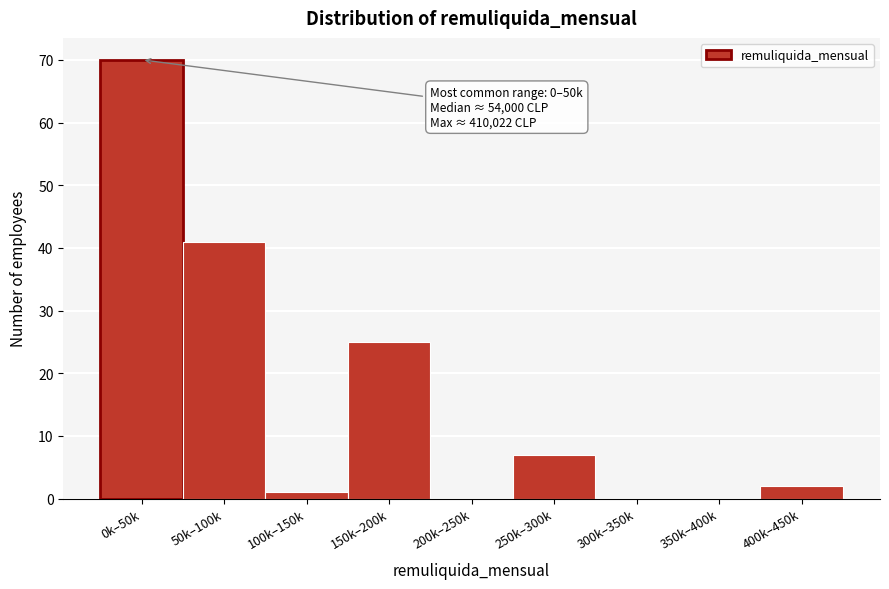

Reading left to right, transcribe all the data shown in this chart.

0k–50k=70	50k–100k=41	100k–150k=1	150k–200k=25	200k–250k=0	250k–300k=7	300k–350k=0	350k–400k=0	400k–450k=2